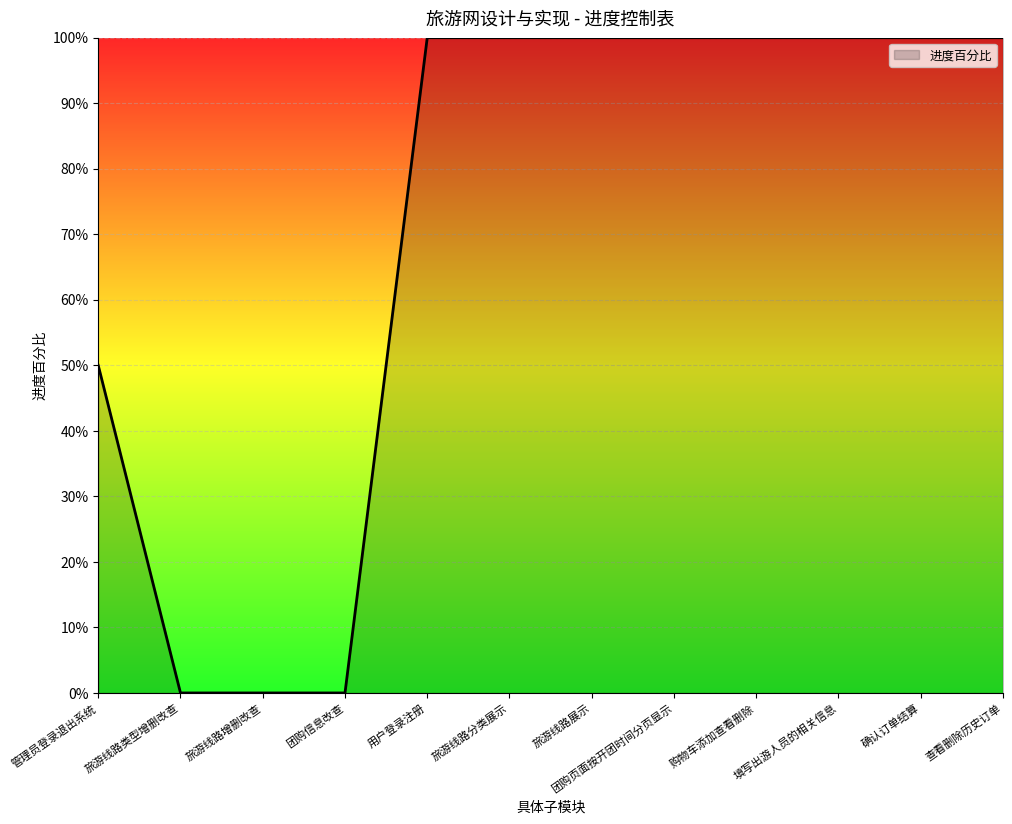

Which category has the highest value across all series?

用户登录注册